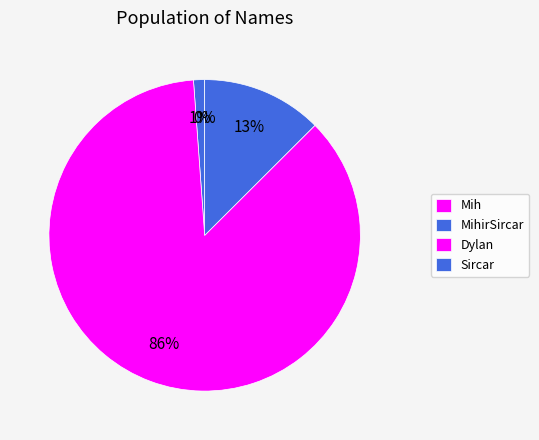

What is the change in value from MihirSircar to Sircar?

+1176